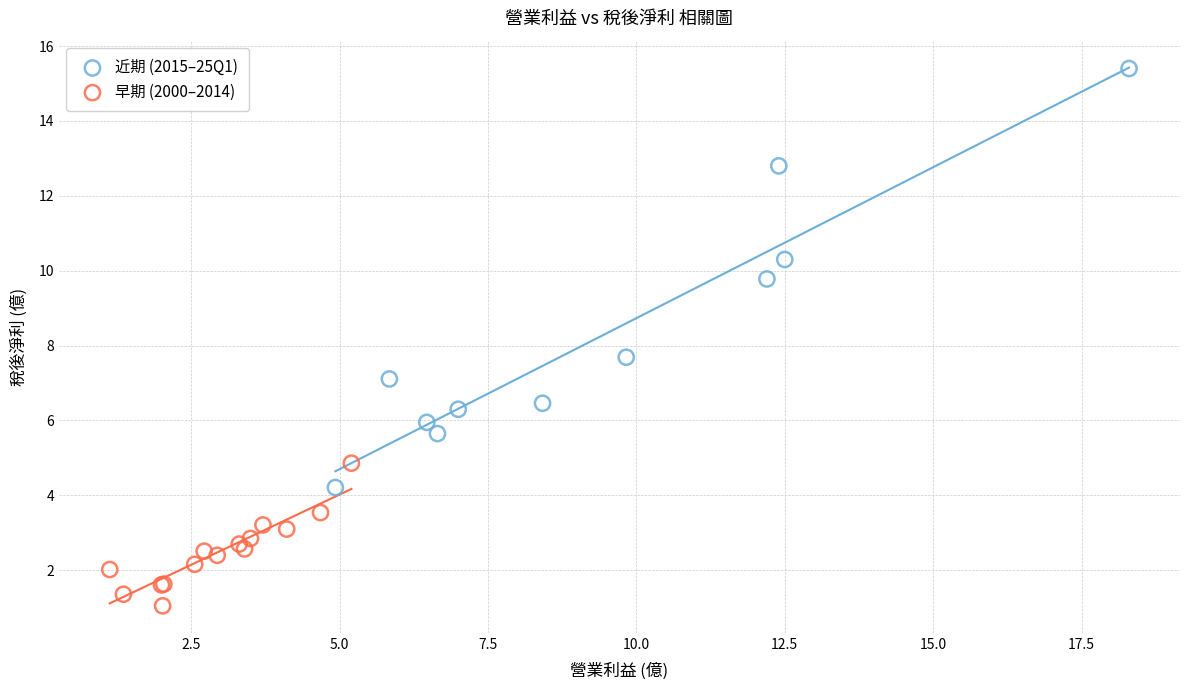

Which series reaches the maximum Y coordinate?

近期 (2015–25Q1)